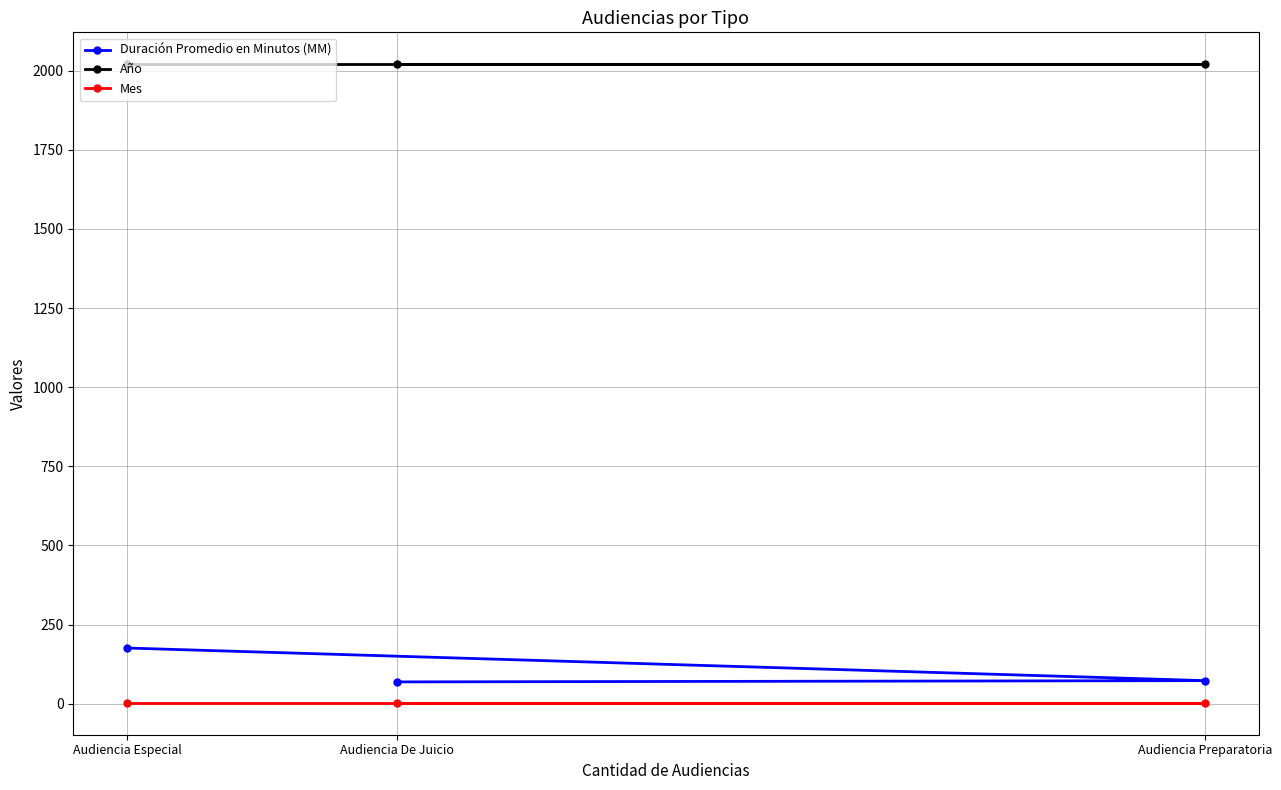

At which category is the sum across all series the highest?

Audiencia Especial